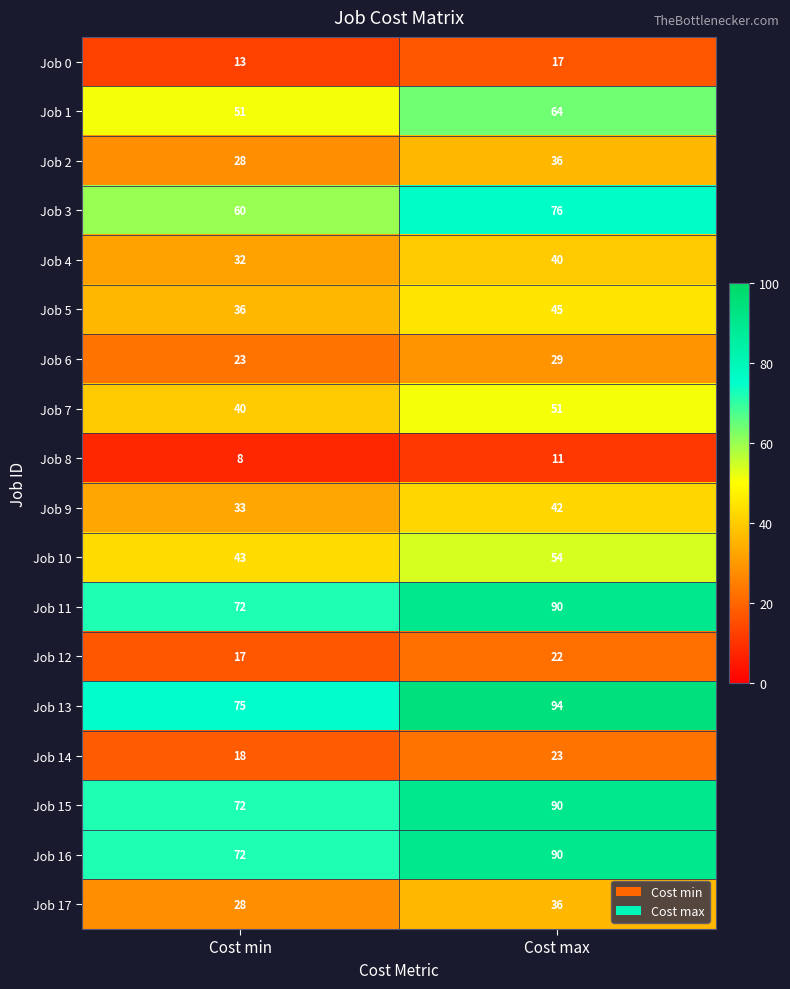

How many series are shown in this chart?

18